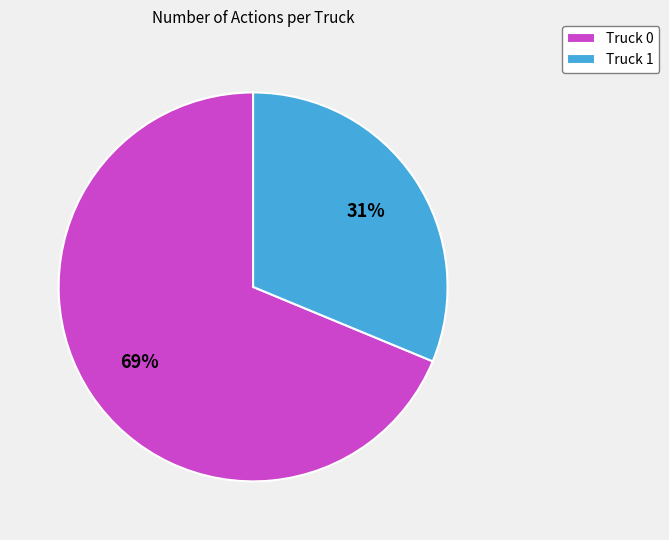

What percentage is the Truck 0 slice, to the nearest percent?

69%